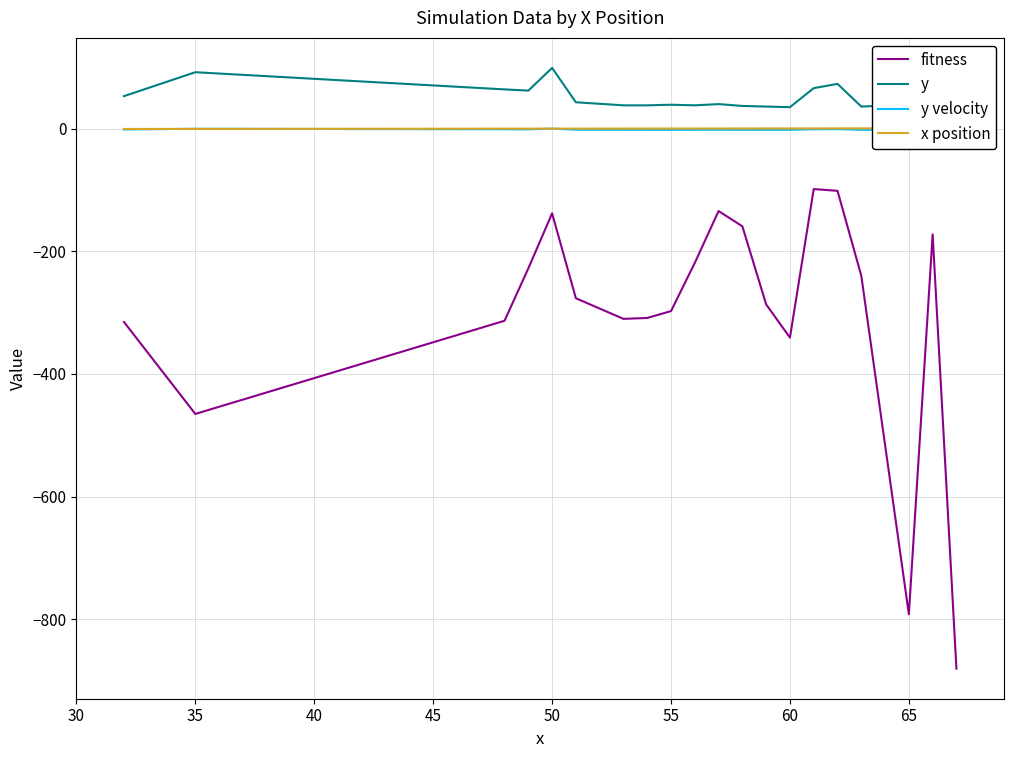

True or false: x position has more than 2 interior local peaks.

False